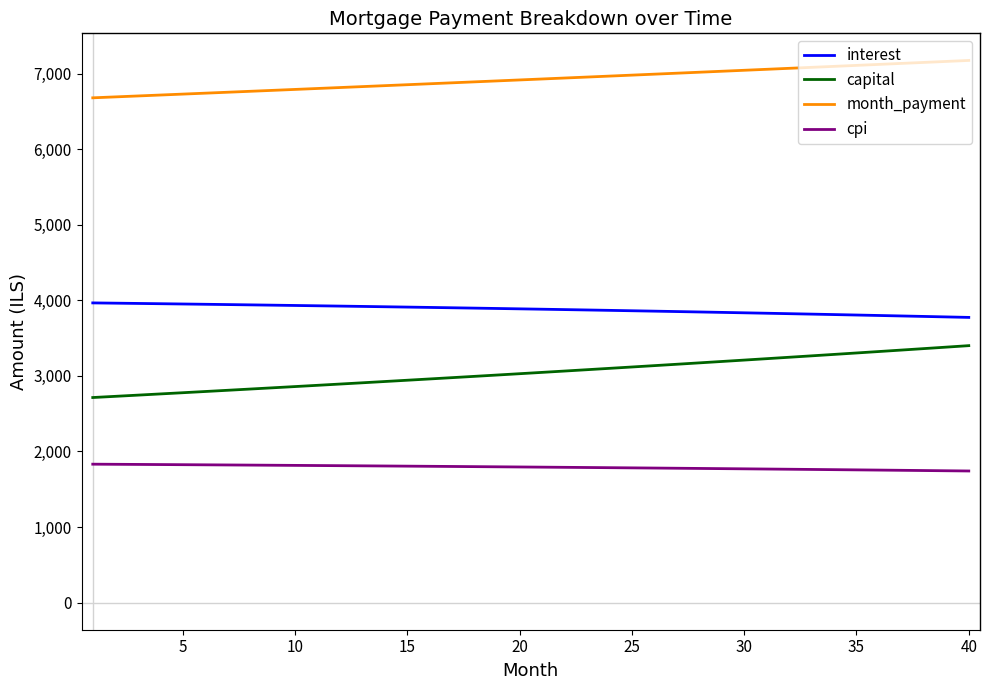

Which series has the widest spread of values?

capital